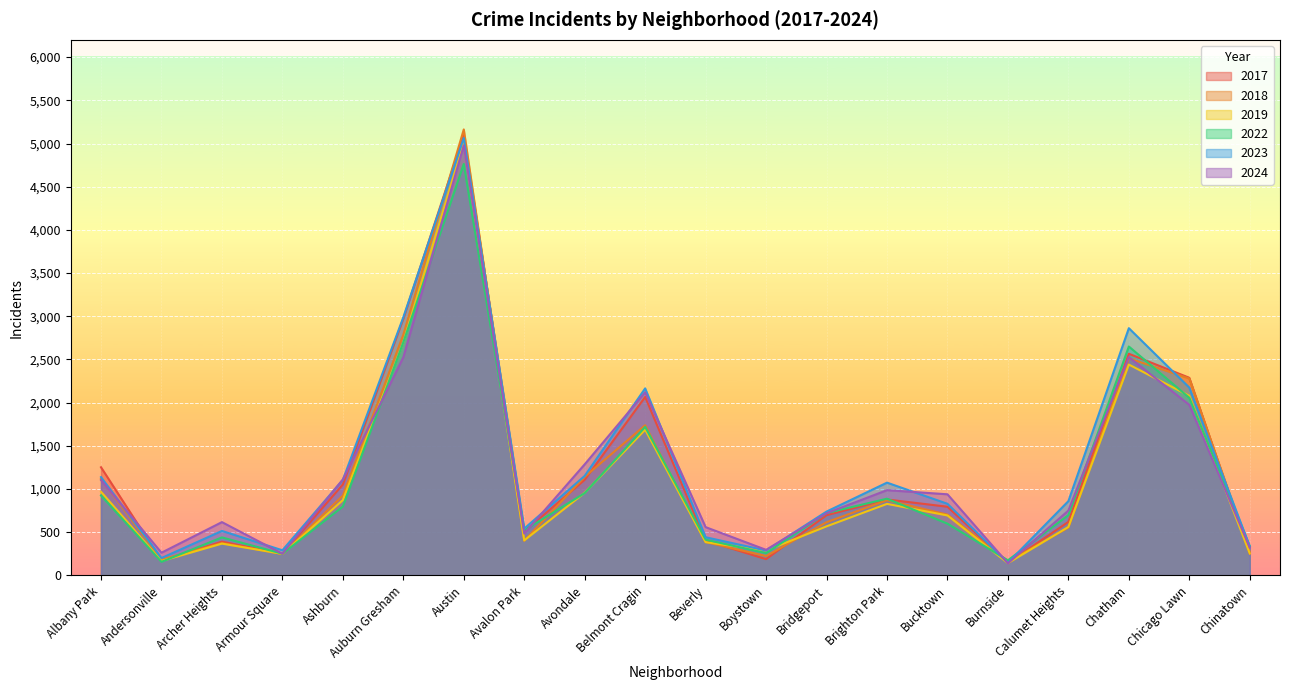

The value of 2019 at Chicago Lawn is 3353. True or false?

False